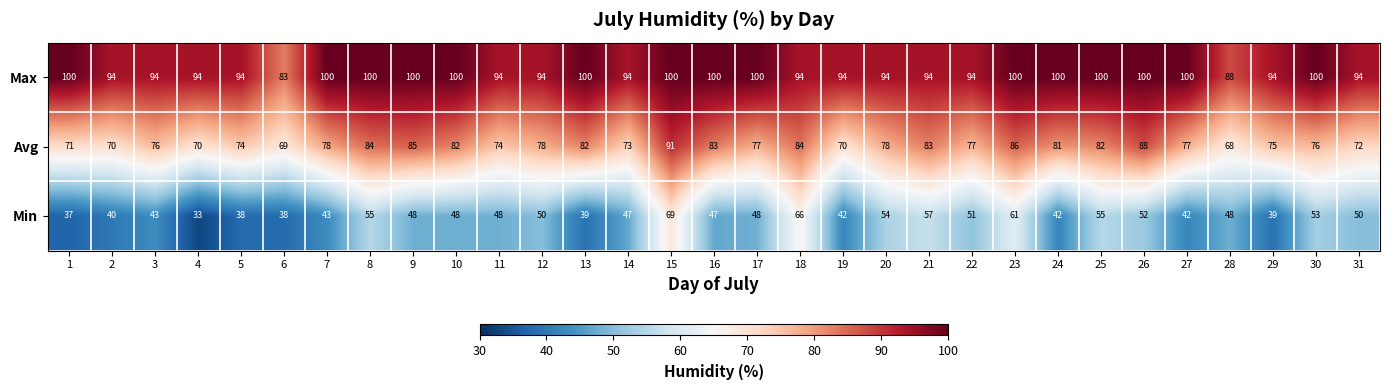

What is the sum of all Min values?

1483